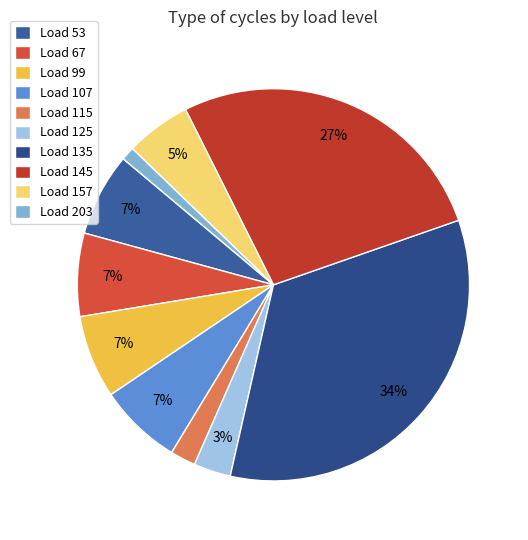

To the nearest percent, what is the difference between the largest and smallest slice percentages?

33%